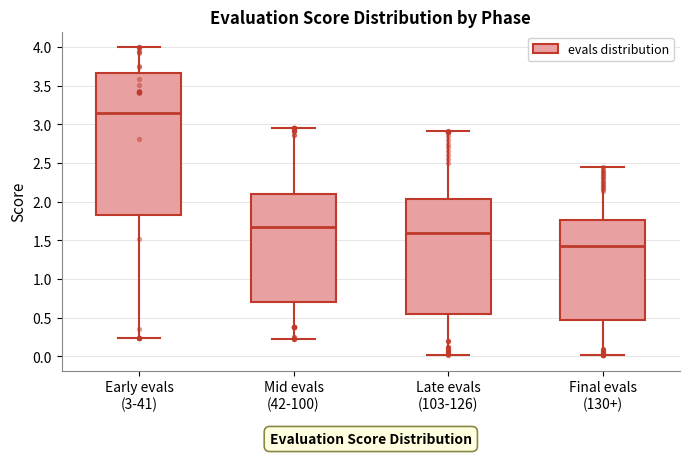

Where does the upper whisker of the box for Early evals (3-41) end on the y-axis? The values are not printed on the chart, so give them approximately, as read against the axis.

4.00